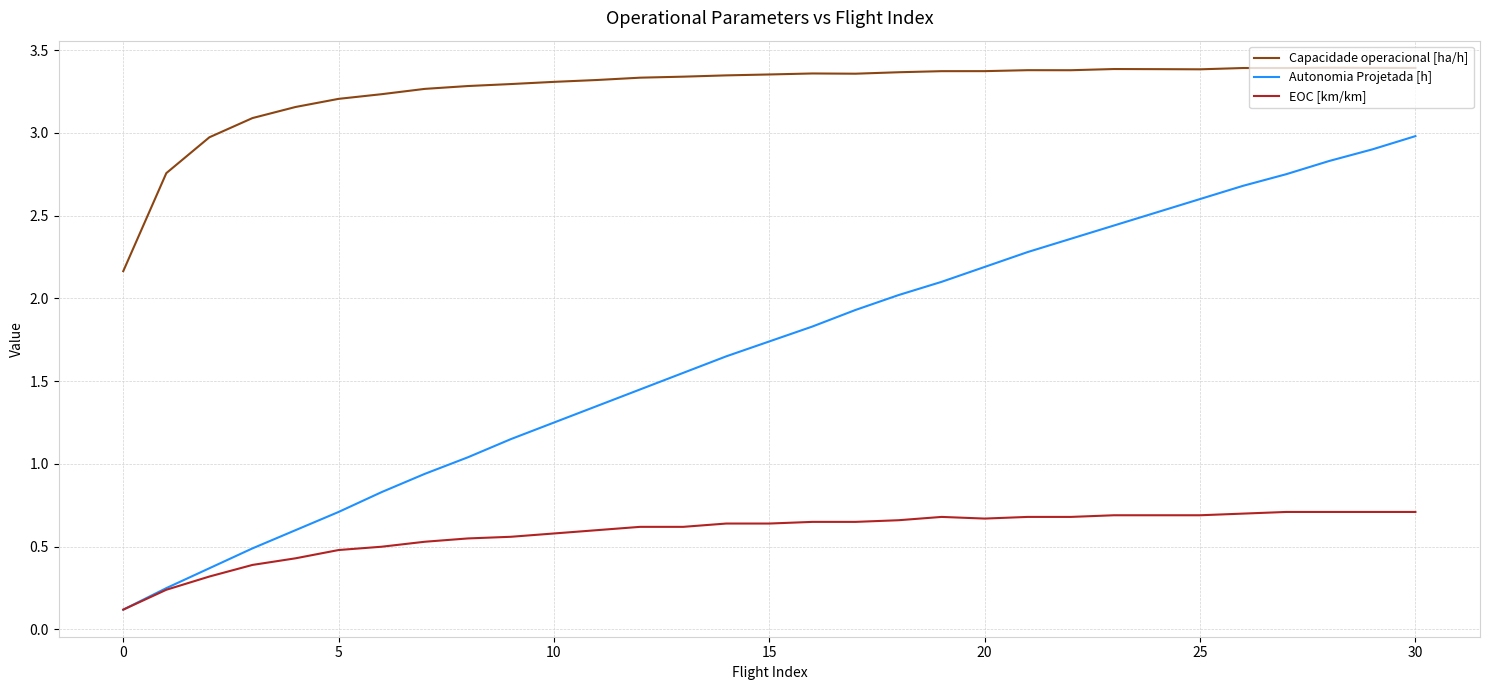

True or false: Autonomia Projetada [h] has more than 2 interior local peaks.

False